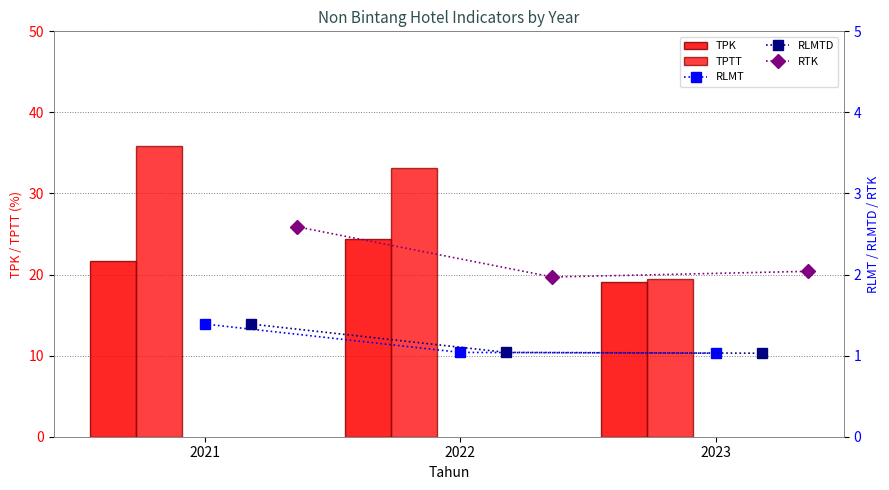

How many categories are shown in the chart?

3